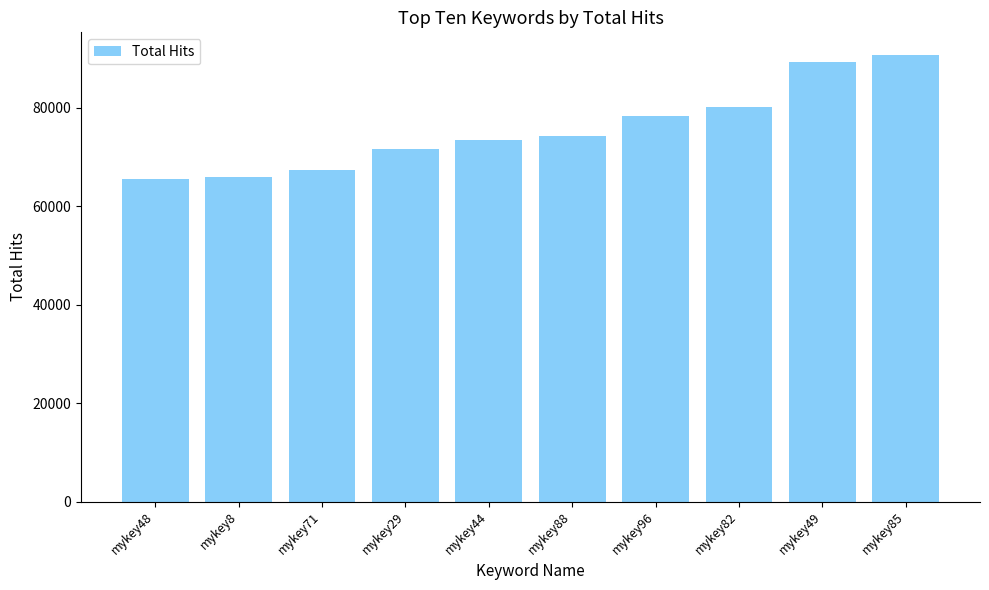

Between mykey96 and mykey82, which is larger?

mykey82